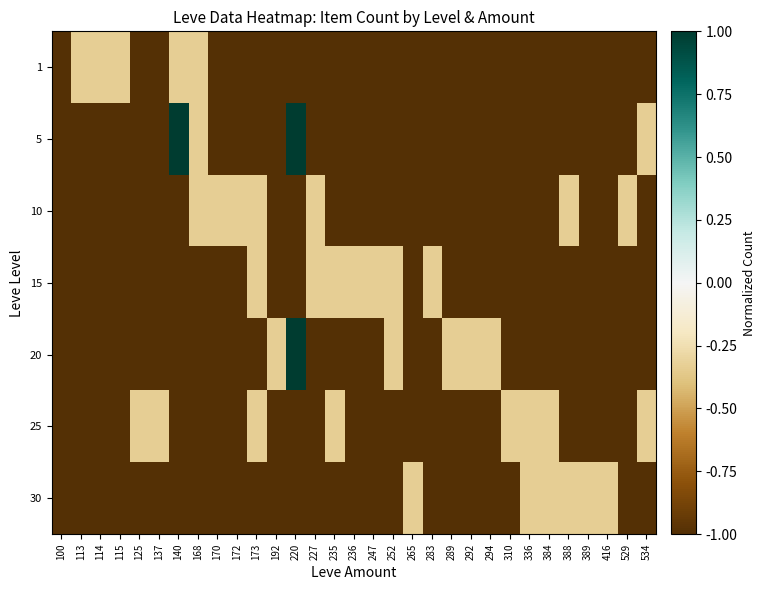

What is the minimum value shown in the chart?

-1.0